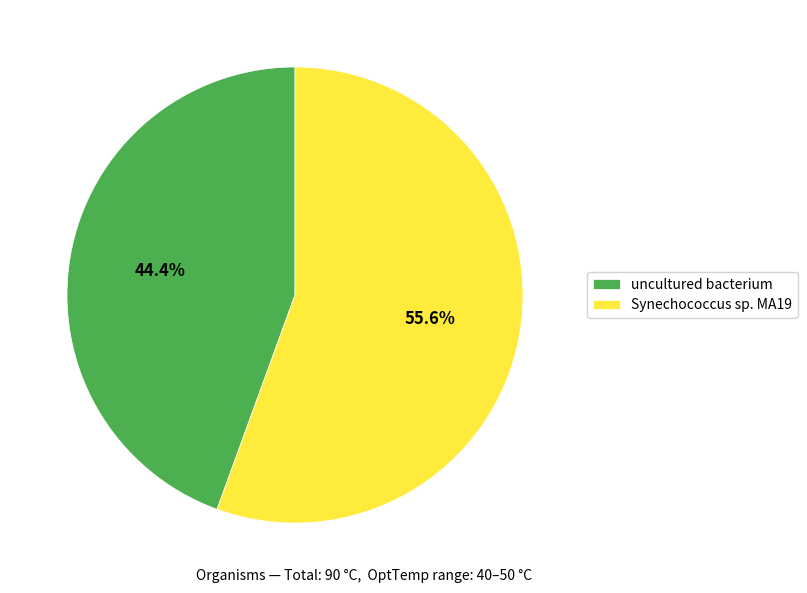

What is the majority slice?

Synechococcus sp. MA19